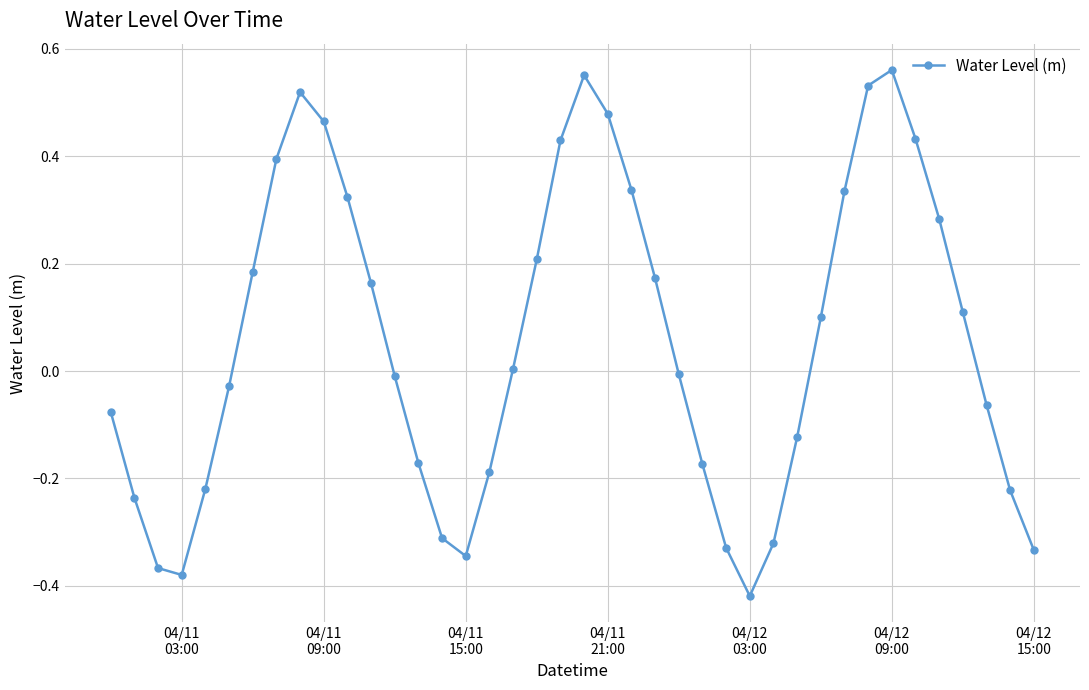

How many values exceed 0?

20